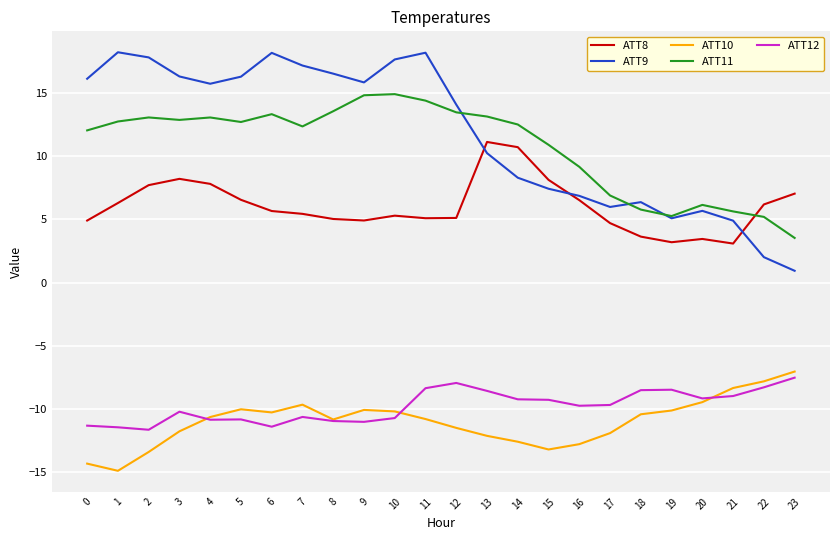

True or false: ATT9 has a value of 5.1 at 19.

True